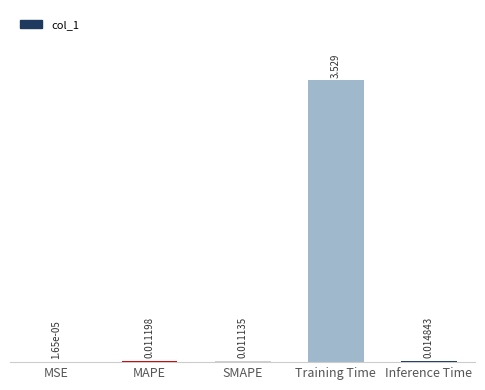

At which label is the value closest to 1?

Inference Time